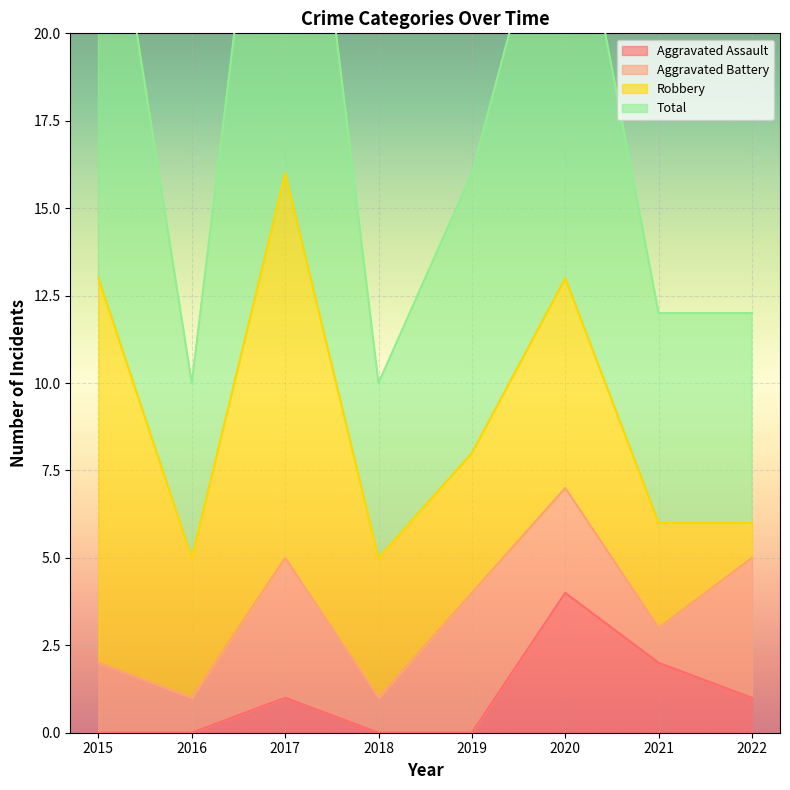

At which label is Aggravated Assault closest to 2?

2021